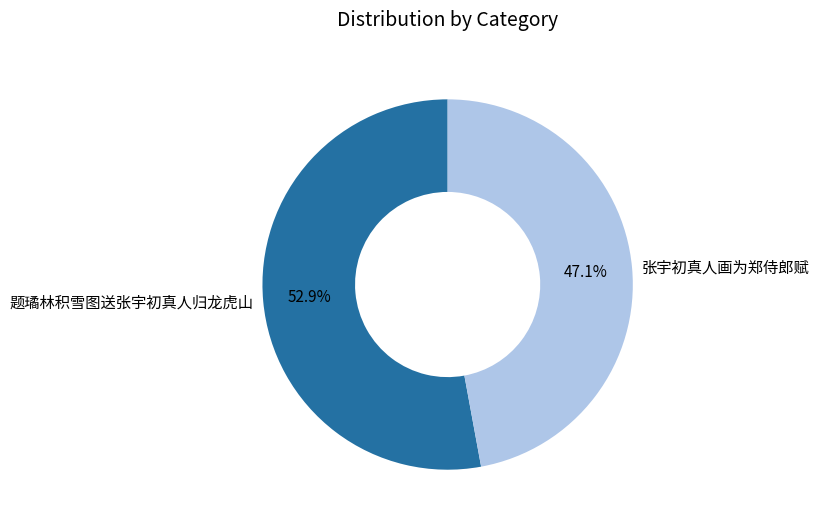

True or false: 题璚林积雪图送张宇初真人归龙虎山 accounts for 53% of the total.

True